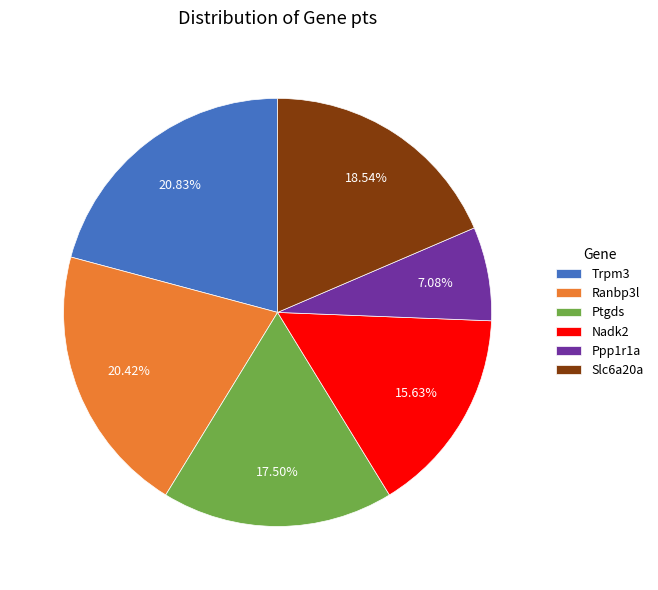

Is there any slice that represents more than half of the pie?

No